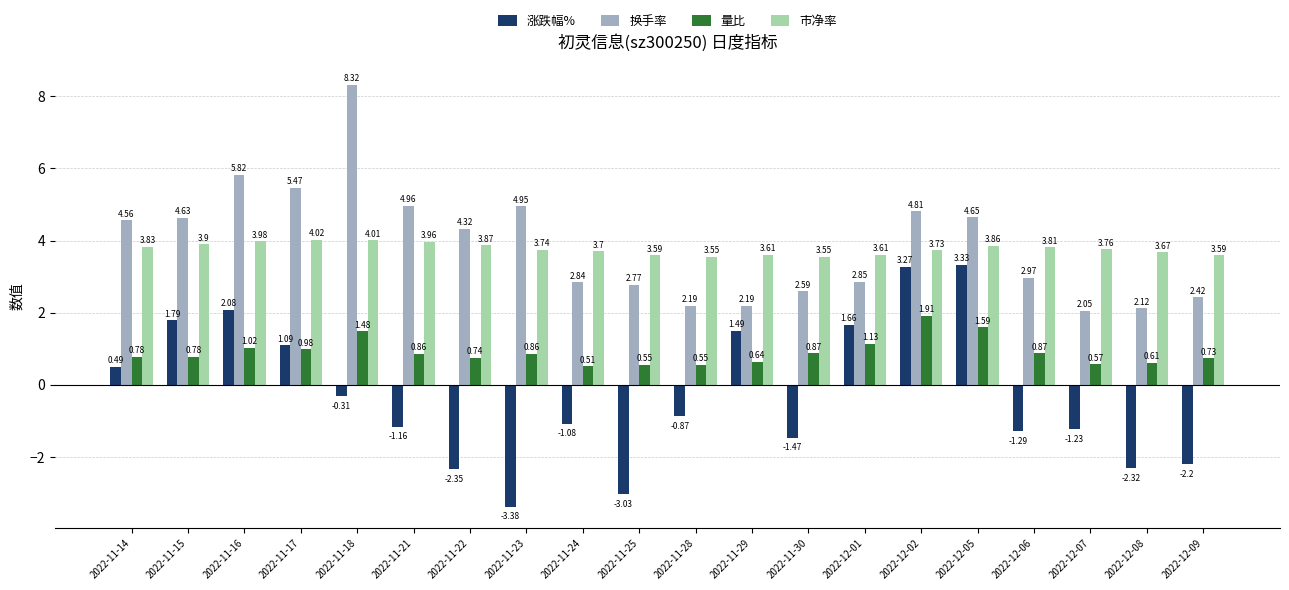

What is the label of the 18th bar from the left?

2022-12-07